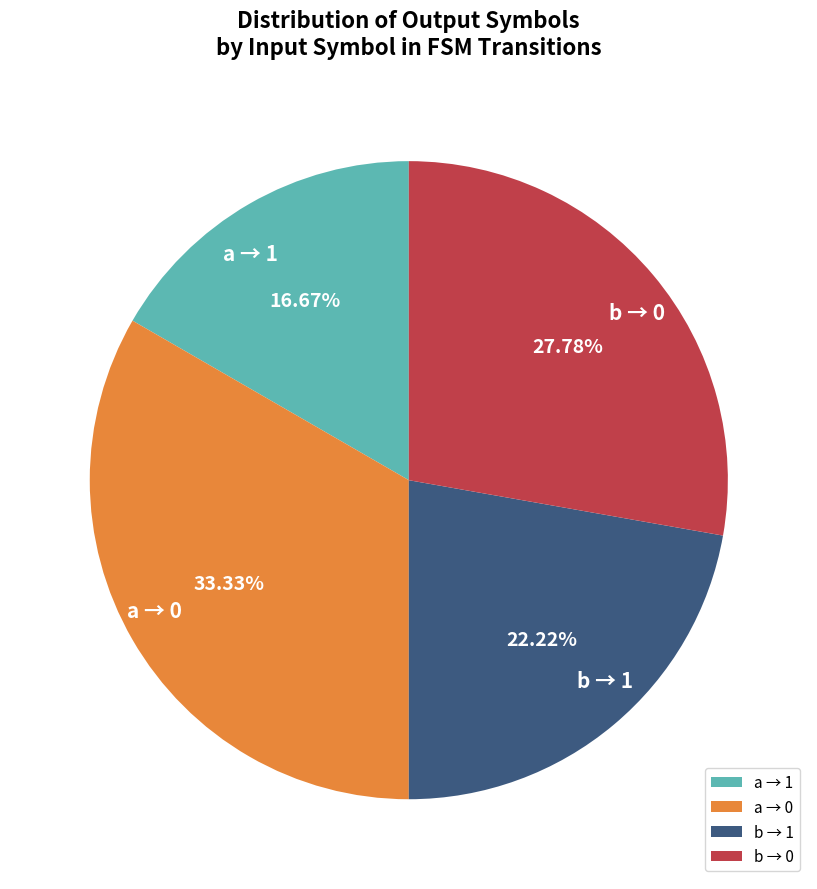

Is the sum of b → 0 and a → 1 greater than half?

No